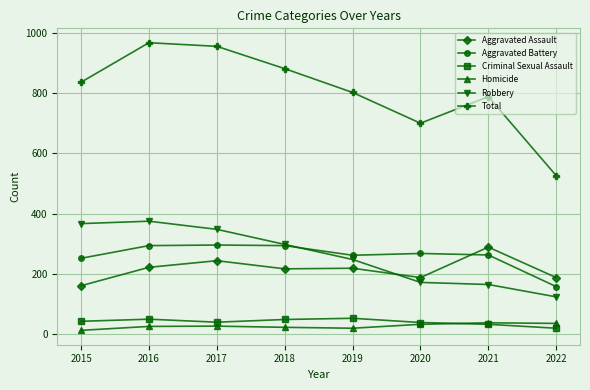

Between 2018 and 2019, which series saw the biggest shift?

Total